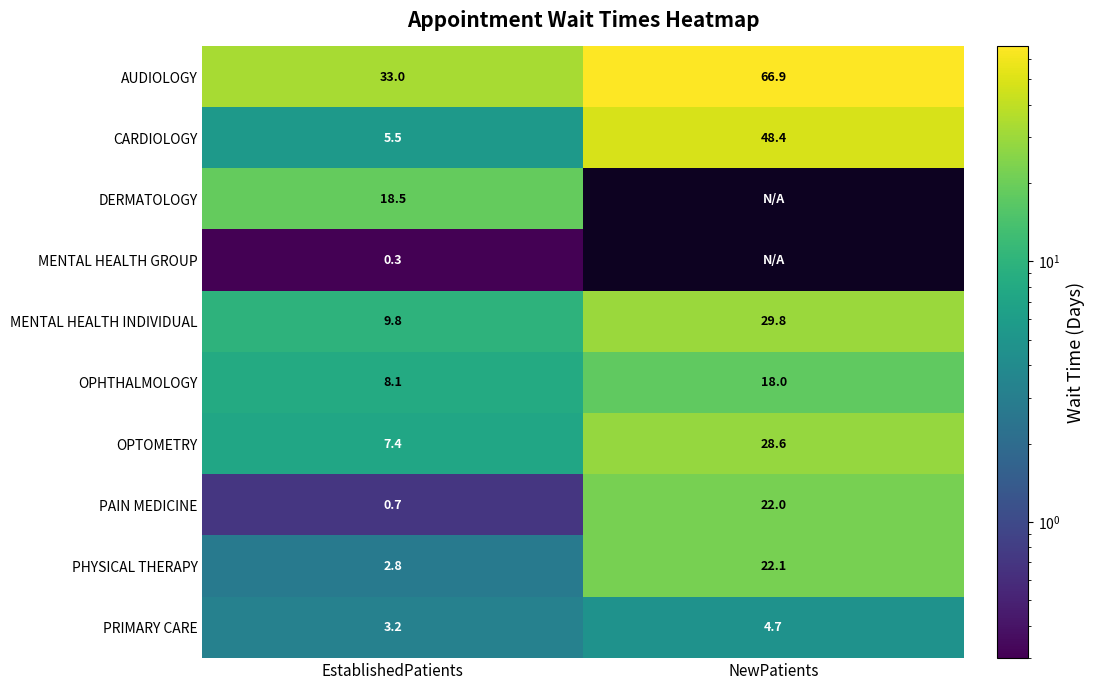

Which category has the lowest value in the PAIN MEDICINE series?

EstablishedPatients